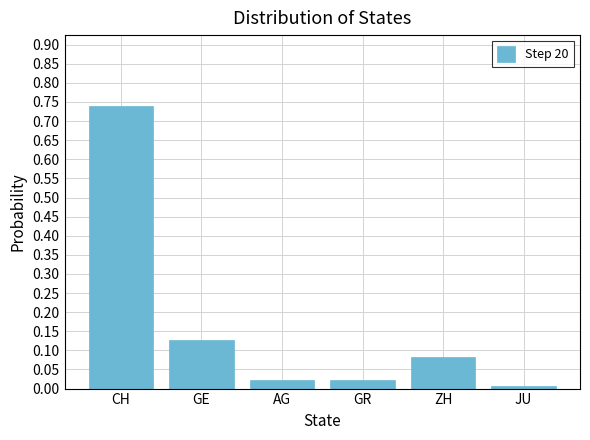

What is the sum of all values?

1.0